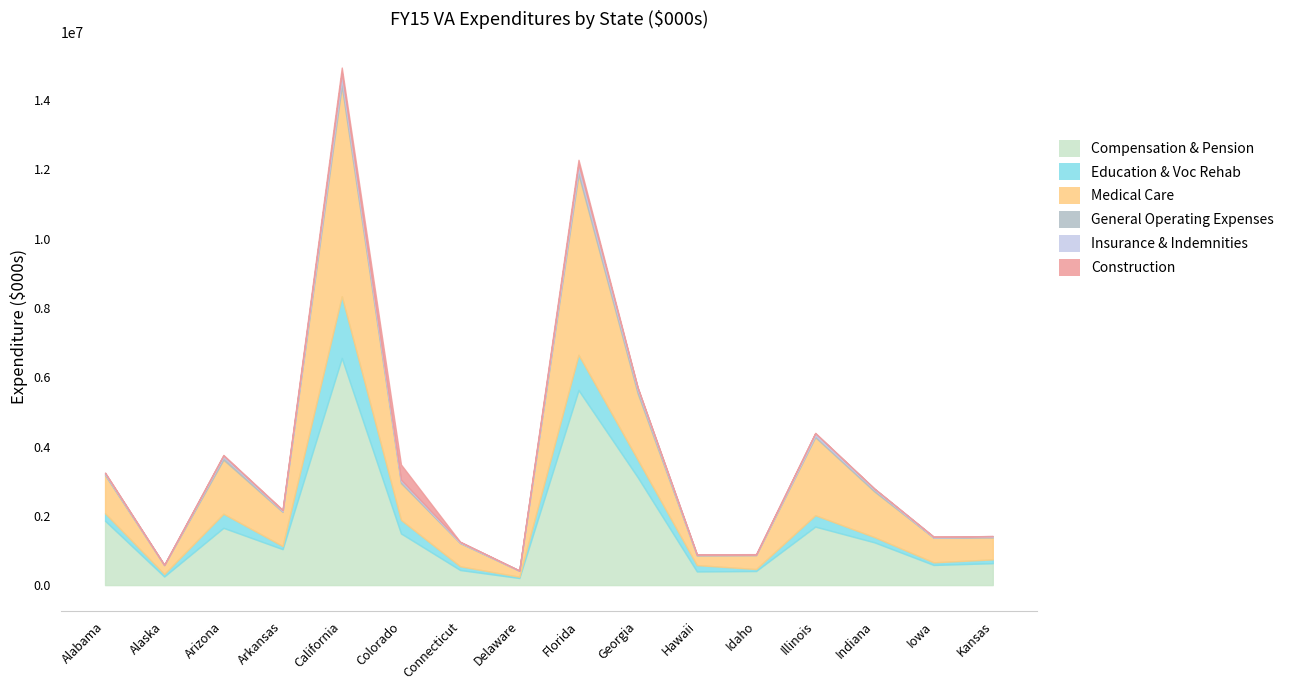

True or false: Medical Care has more than 0 points higher than both neighbors.

True